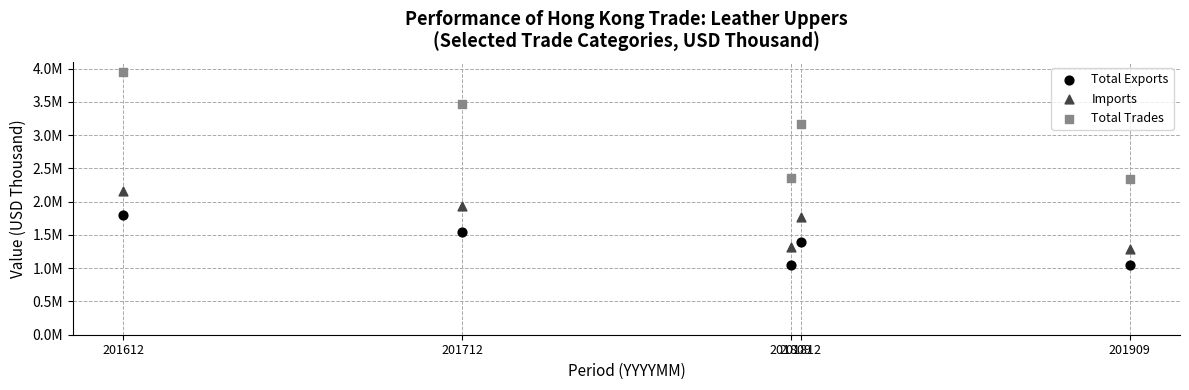

What are all the series names shown in the legend?

Total Exports, Imports, Total Trades